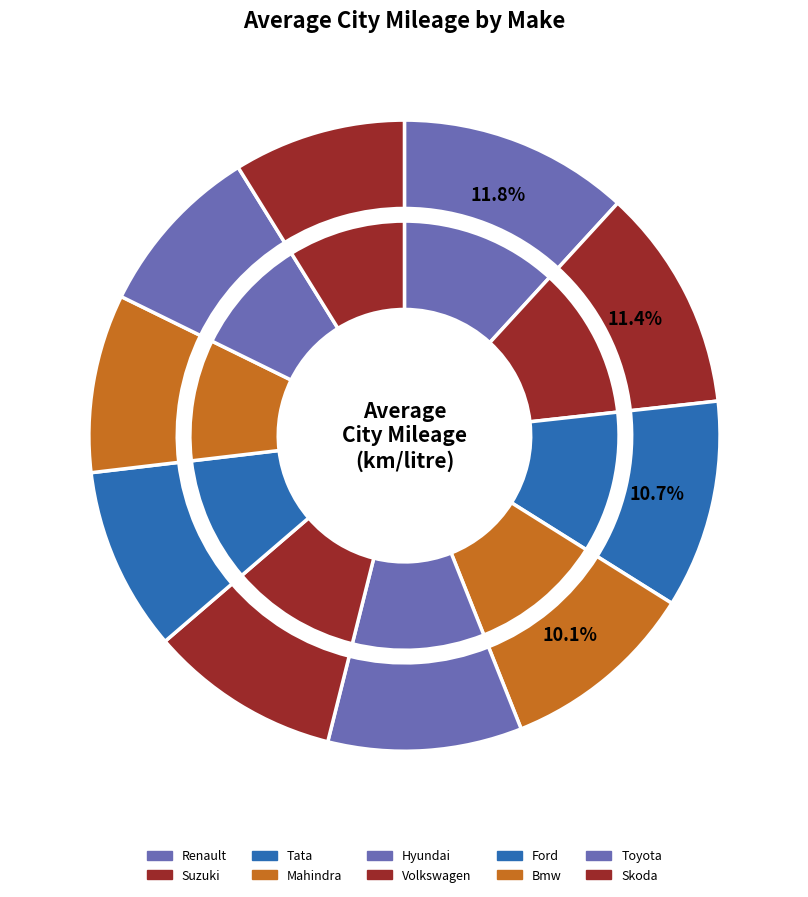

To the nearest percent, what is the difference between the Bmw and Suzuki slice percentages?

2%